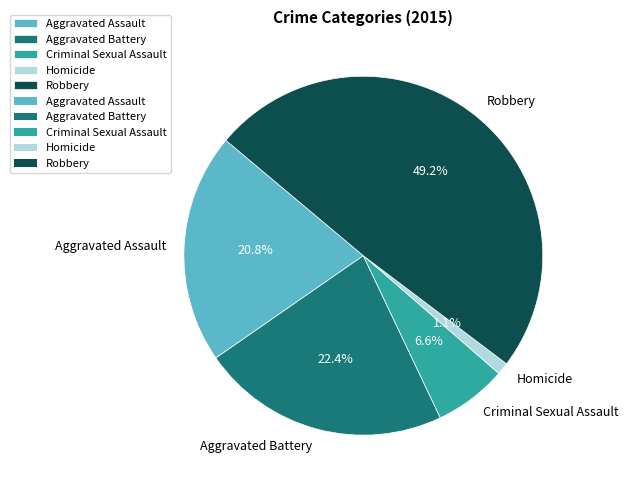

What percentage is the Robbery slice, to the nearest percent?

49%